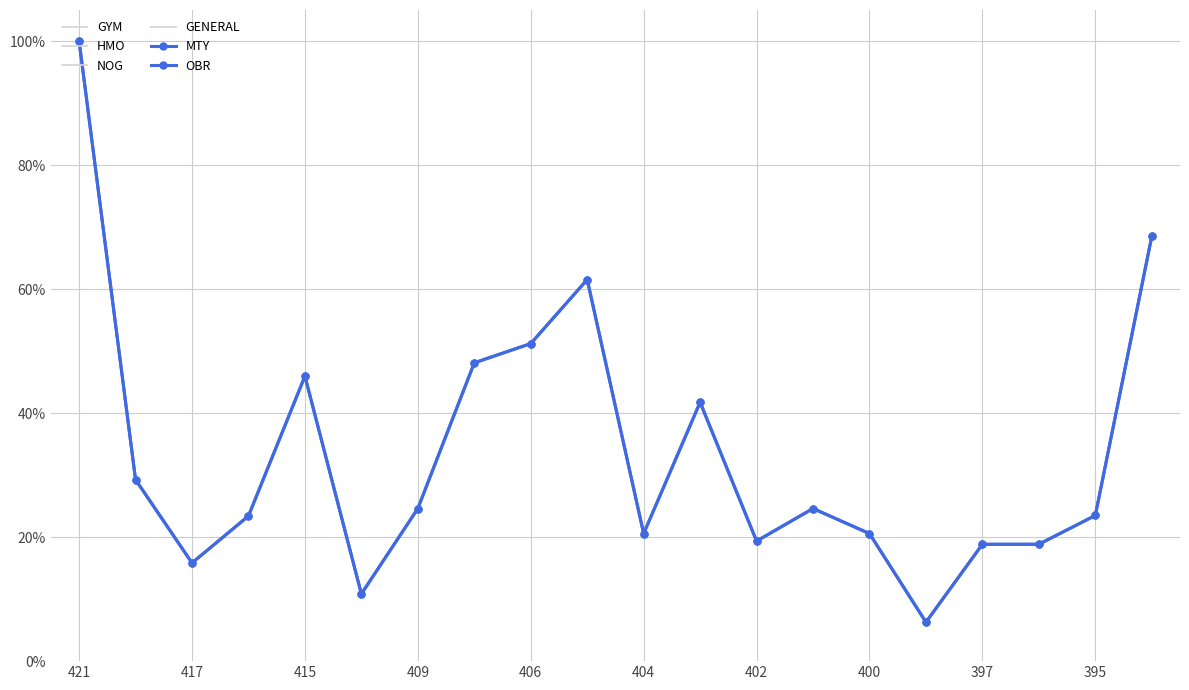

Which series has the largest total across all categories?

GYM